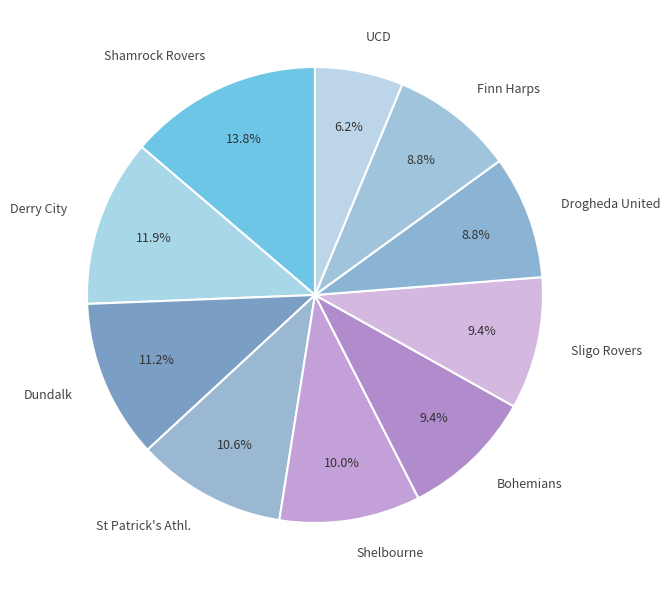

Between Shamrock Rovers and Dundalk, which is larger?

Shamrock Rovers